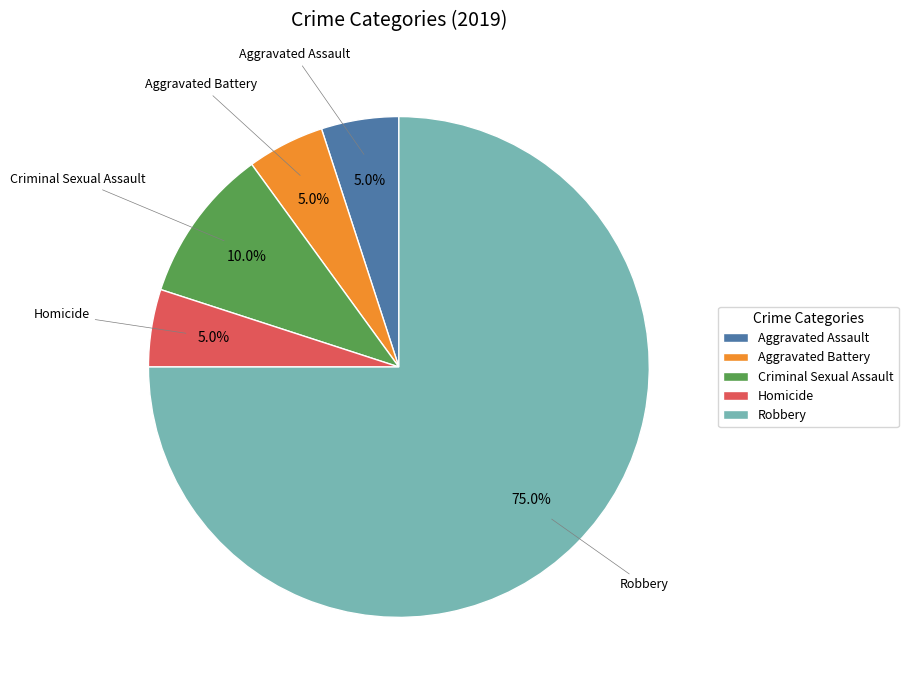

Is Robbery the majority of the pie?

Yes